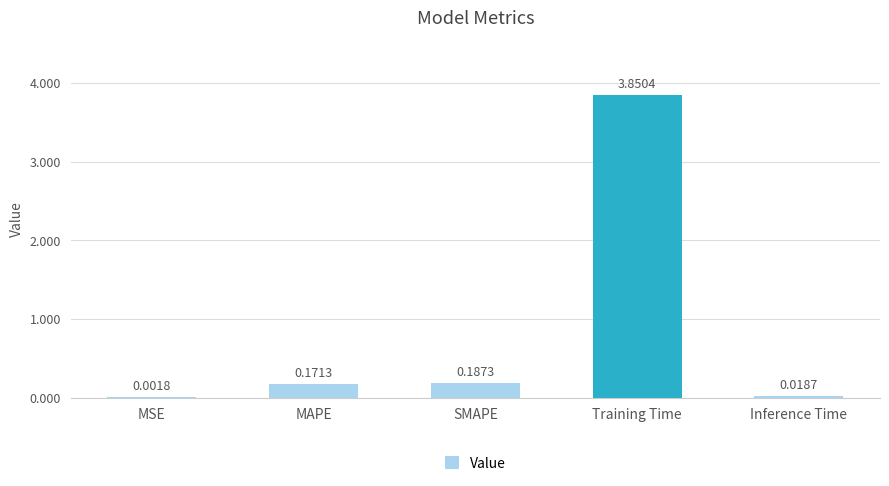

At which category does the chart reach its peak across all series?

Training Time